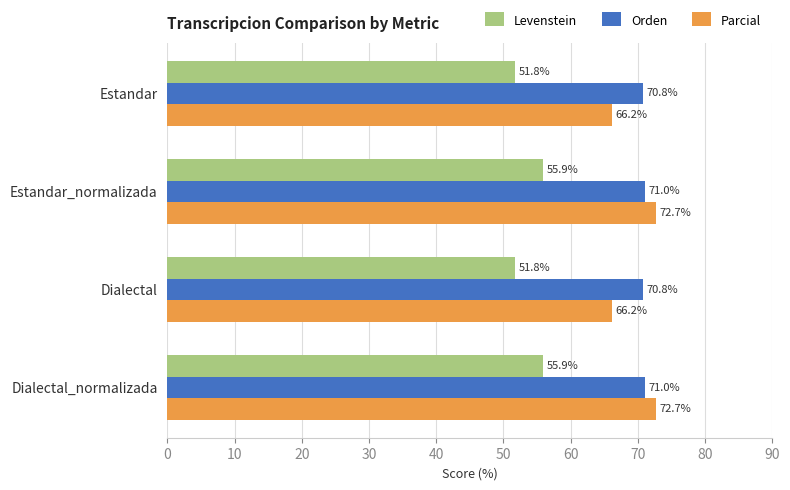

Which series has the widest spread of values?

Parcial